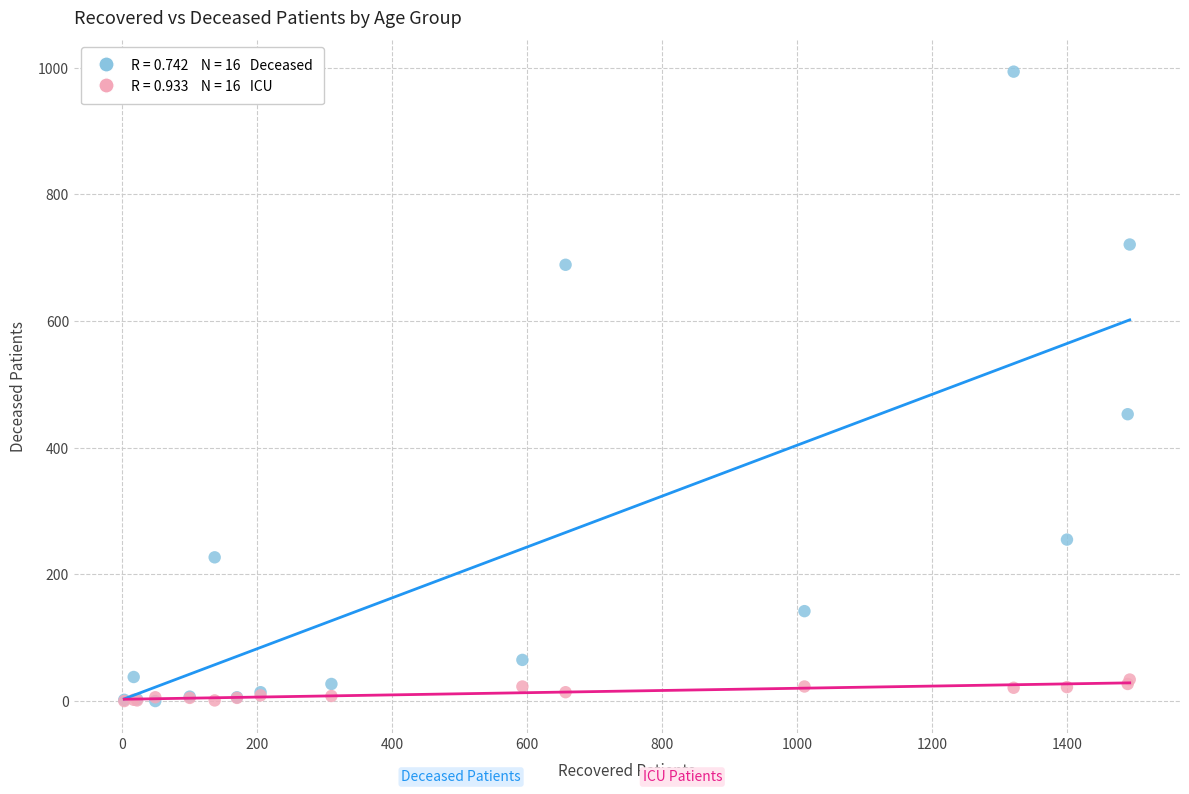

Across all series, what Y value is closest to 497?

453